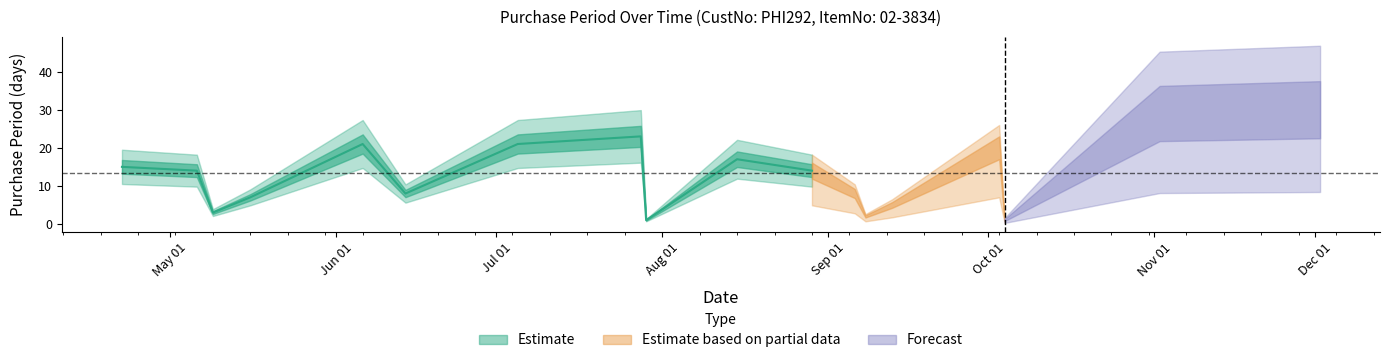

What is the label of the 18th point from the left?

2016-12-02